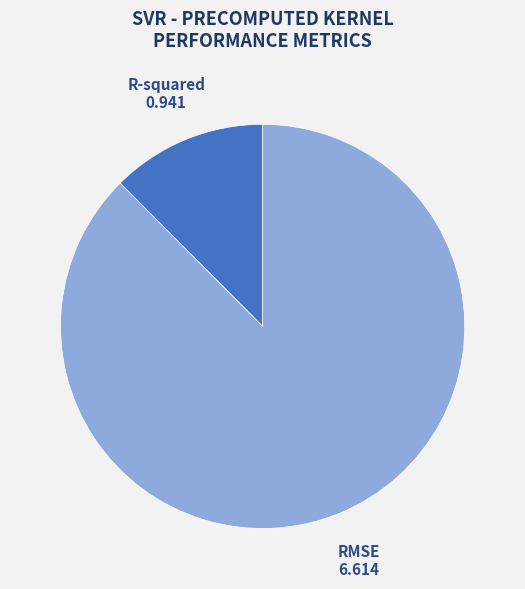

Is there a majority slice in this chart?

Yes